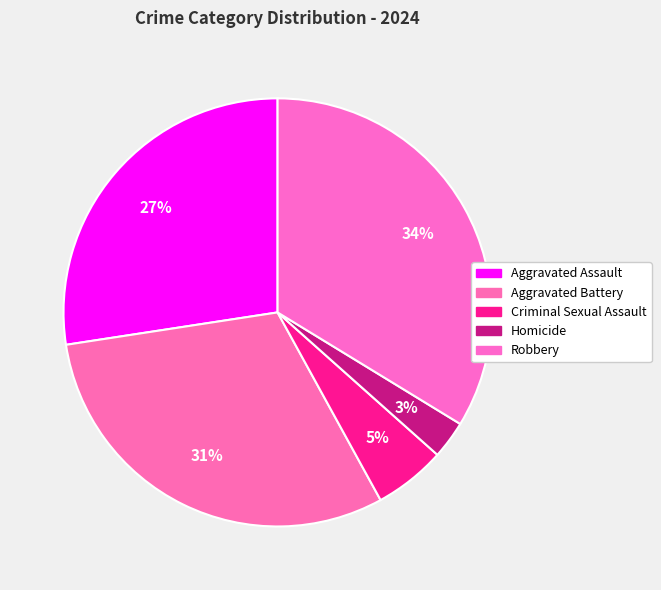

Which slice is the largest?

Robbery